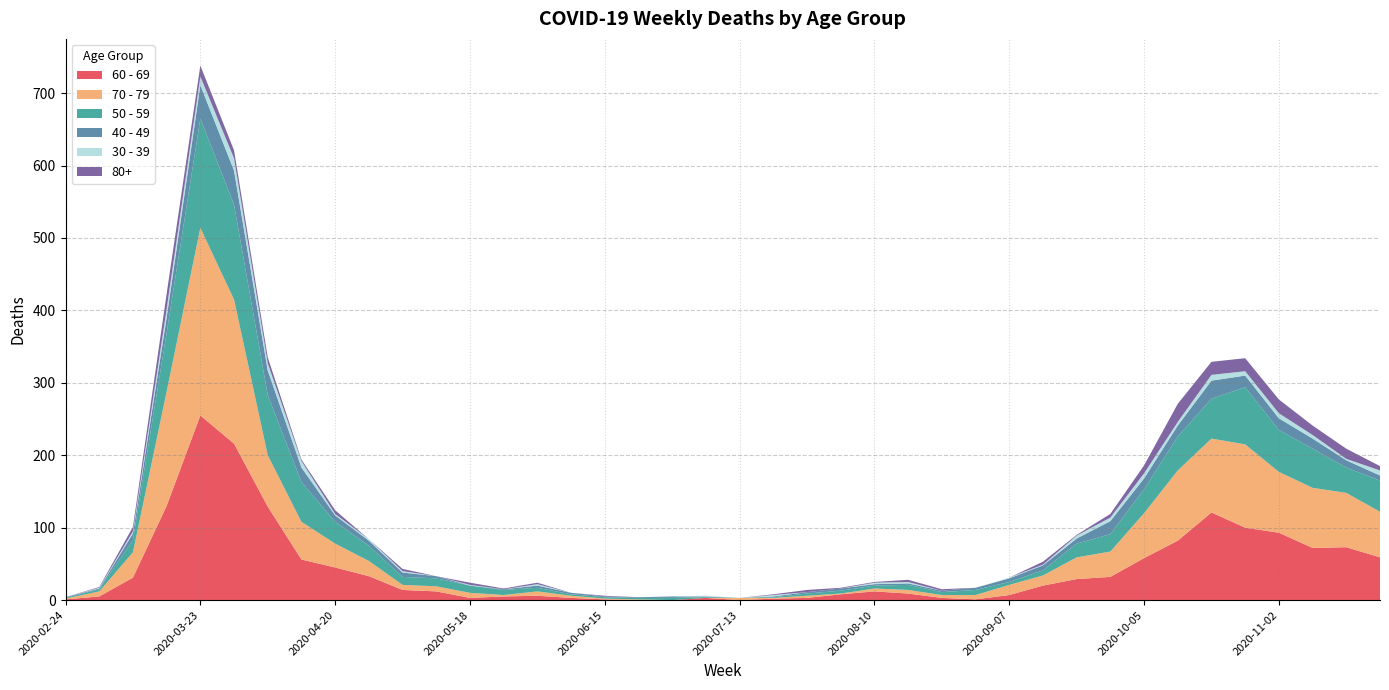

Reading left to right, transcribe all the data shown in this chart.

60 - 69: 2020-02-24=1	2020-03-02=5	2020-03-09=31	2020-03-16=130	2020-03-23=255	2020-03-30=216	2020-04-06=129	2020-04-13=56	2020-04-20=45	2020-04-27=33	2020-05-04=14	2020-05-11=12	2020-05-18=3	2020-05-25=5	2020-06-01=6	2020-06-08=3	2020-06-15=1	2020-06-22=0	2020-06-29=0	2020-07-06=3	2020-07-13=0	2020-07-20=2	2020-07-27=3	2020-08-03=8	2020-08-10=12	2020-08-17=9	2020-08-24=3	2020-08-31=1	2020-09-07=7	2020-09-14=20	2020-09-21=29	2020-09-28=32	2020-10-05=58	2020-10-12=82	2020-10-19=121	2020-10-26=100	2020-11-02=93	2020-11-09=72	2020-11-16=73	2020-11-23=59
70 - 79: 2020-02-24=1	2020-03-02=7	2020-03-09=35	2020-03-16=158	2020-03-23=259	2020-03-30=199	2020-04-06=71	2020-04-13=52	2020-04-20=33	2020-04-27=21	2020-05-04=7	2020-05-11=7	2020-05-18=7	2020-05-25=2	2020-06-01=6	2020-06-08=3	2020-06-15=1	2020-06-22=1	2020-06-29=0	2020-07-06=0	2020-07-13=3	2020-07-20=1	2020-07-27=3	2020-08-03=1	2020-08-10=4	2020-08-17=5	2020-08-24=4	2020-08-31=6	2020-09-07=14	2020-09-14=14	2020-09-21=30	2020-09-28=35	2020-10-05=62	2020-10-12=97	2020-10-19=102	2020-10-26=115	2020-11-02=84	2020-11-09=83	2020-11-16=75	2020-11-23=63
50 - 59: 2020-02-24=1	2020-03-02=3	2020-03-09=17	2020-03-16=81	2020-03-23=151	2020-03-30=131	2020-04-06=83	2020-04-13=55	2020-04-20=30	2020-04-27=21	2020-05-04=11	2020-05-11=11	2020-05-18=10	2020-05-25=7	2020-06-01=5	2020-06-08=2	2020-06-15=2	2020-06-22=2	2020-06-29=3	2020-07-06=1	2020-07-13=0	2020-07-20=1	2020-07-27=3	2020-08-03=4	2020-08-10=4	2020-08-17=7	2020-08-24=4	2020-08-31=7	2020-09-07=4	2020-09-14=7	2020-09-21=19	2020-09-28=24	2020-10-05=33	2020-10-12=47	2020-10-19=55	2020-10-26=79	2020-11-02=58	2020-11-09=54	2020-11-16=35	2020-11-23=43
40 - 49: 2020-02-24=1	2020-03-02=1	2020-03-09=9	2020-03-16=21	2020-03-23=46	2020-03-30=47	2020-04-06=34	2020-04-13=20	2020-04-20=9	2020-04-27=7	2020-05-04=6	2020-05-11=3	2020-05-18=0	2020-05-25=1	2020-06-01=3	2020-06-08=2	2020-06-15=1	2020-06-22=1	2020-06-29=2	2020-07-06=1	2020-07-13=0	2020-07-20=1	2020-07-27=2	2020-08-03=3	2020-08-10=2	2020-08-17=2	2020-08-24=2	2020-08-31=3	2020-09-07=5	2020-09-14=7	2020-09-21=7	2020-09-28=18	2020-10-05=15	2020-10-12=15	2020-10-19=25	2020-10-26=16	2020-11-02=16	2020-11-09=14	2020-11-16=10	2020-11-23=7
30 - 39: 2020-02-24=0	2020-03-02=1	2020-03-09=3	2020-03-16=12	2020-03-23=12	2020-03-30=17	2020-04-06=10	2020-04-13=9	2020-04-20=2	2020-04-27=2	2020-05-04=2	2020-05-11=0	2020-05-18=1	2020-05-25=0	2020-06-01=2	2020-06-08=0	2020-06-15=0	2020-06-22=0	2020-06-29=0	2020-07-06=1	2020-07-13=0	2020-07-20=2	2020-07-27=0	2020-08-03=0	2020-08-10=2	2020-08-17=2	2020-08-24=0	2020-08-31=0	2020-09-07=1	2020-09-14=1	2020-09-21=4	2020-09-28=5	2020-10-05=7	2020-10-12=5	2020-10-19=8	2020-10-26=6	2020-11-02=7	2020-11-09=5	2020-11-16=2	2020-11-23=7
80+: 2020-02-24=0	2020-03-02=1	2020-03-09=6	2020-03-16=21	2020-03-23=15	2020-03-30=11	2020-04-06=8	2020-04-13=2	2020-04-20=5	2020-04-27=0	2020-05-04=3	2020-05-11=0	2020-05-18=3	2020-05-25=1	2020-06-01=2	2020-06-08=0	2020-06-15=1	2020-06-22=0	2020-06-29=0	2020-07-06=0	2020-07-13=0	2020-07-20=1	2020-07-27=3	2020-08-03=1	2020-08-10=1	2020-08-17=3	2020-08-24=2	2020-08-31=0	2020-09-07=0	2020-09-14=4	2020-09-21=1	2020-09-28=5	2020-10-05=11	2020-10-12=25	2020-10-19=18	2020-10-26=18	2020-11-02=19	2020-11-09=13	2020-11-16=14	2020-11-23=6